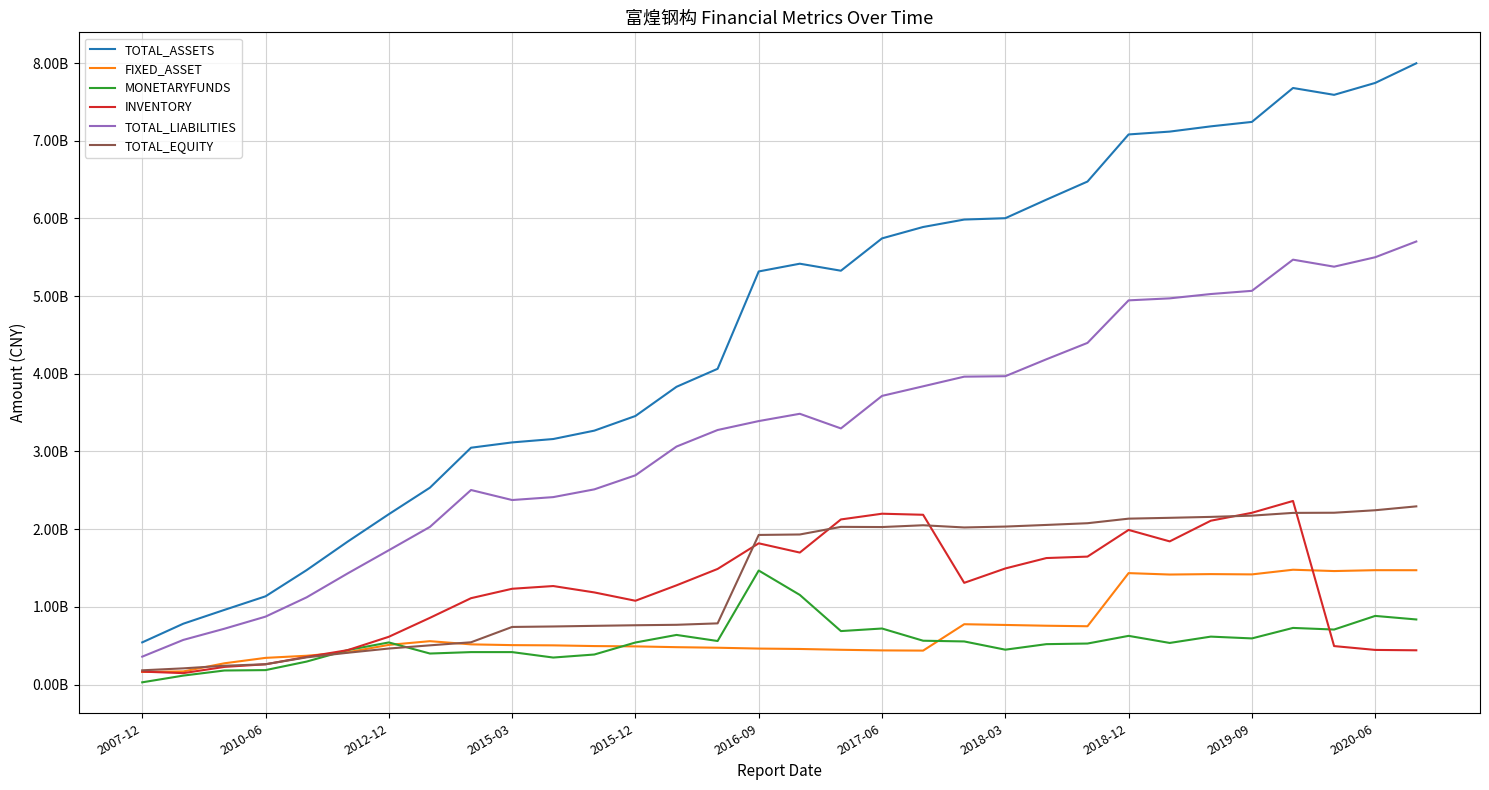

Does the chart have visible grid lines?

Yes